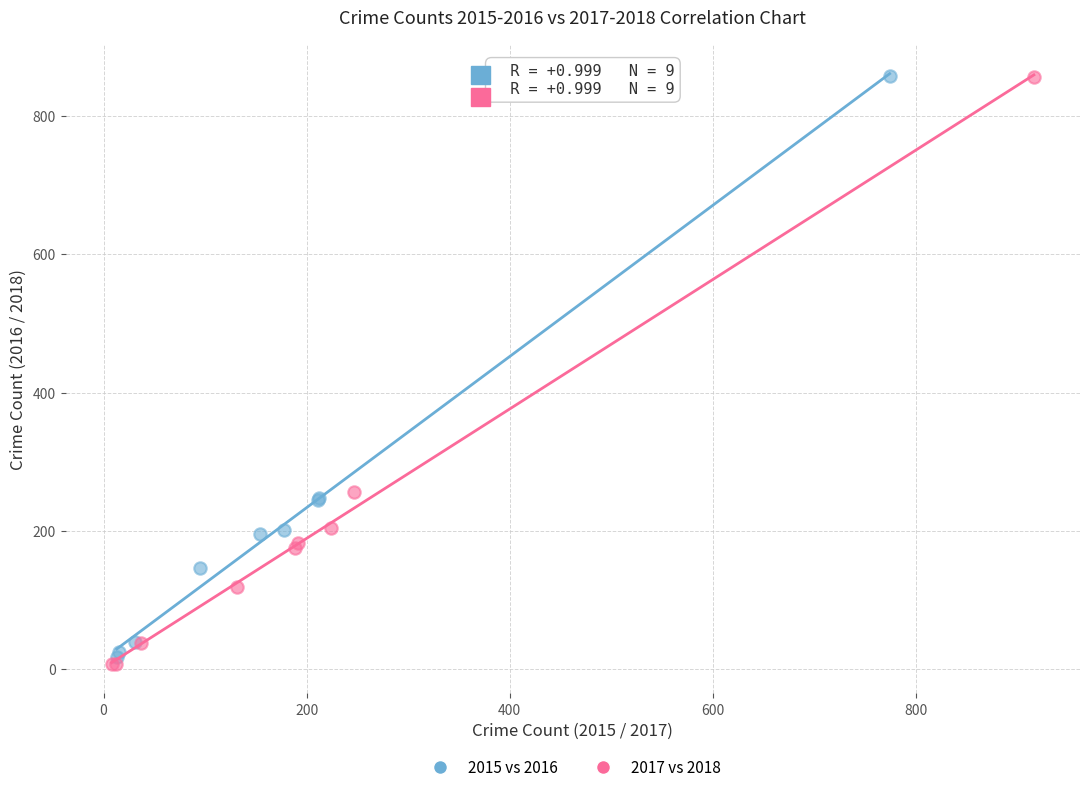

Which series has the largest Y range (max minus min)?

2017 vs 2018